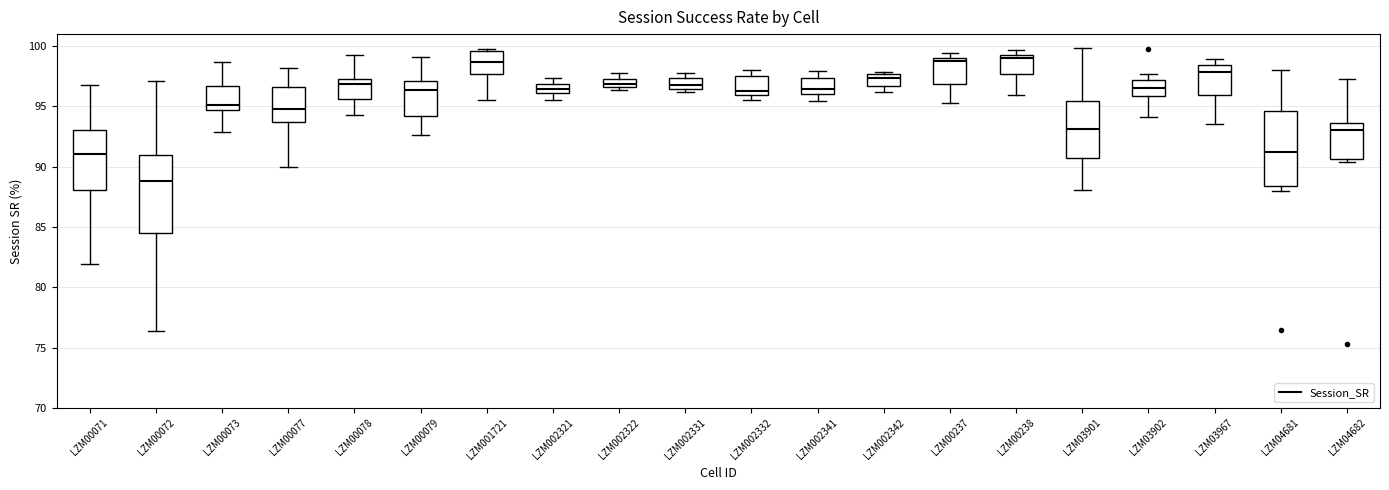

Which box has the lowest median line?

LZM00072